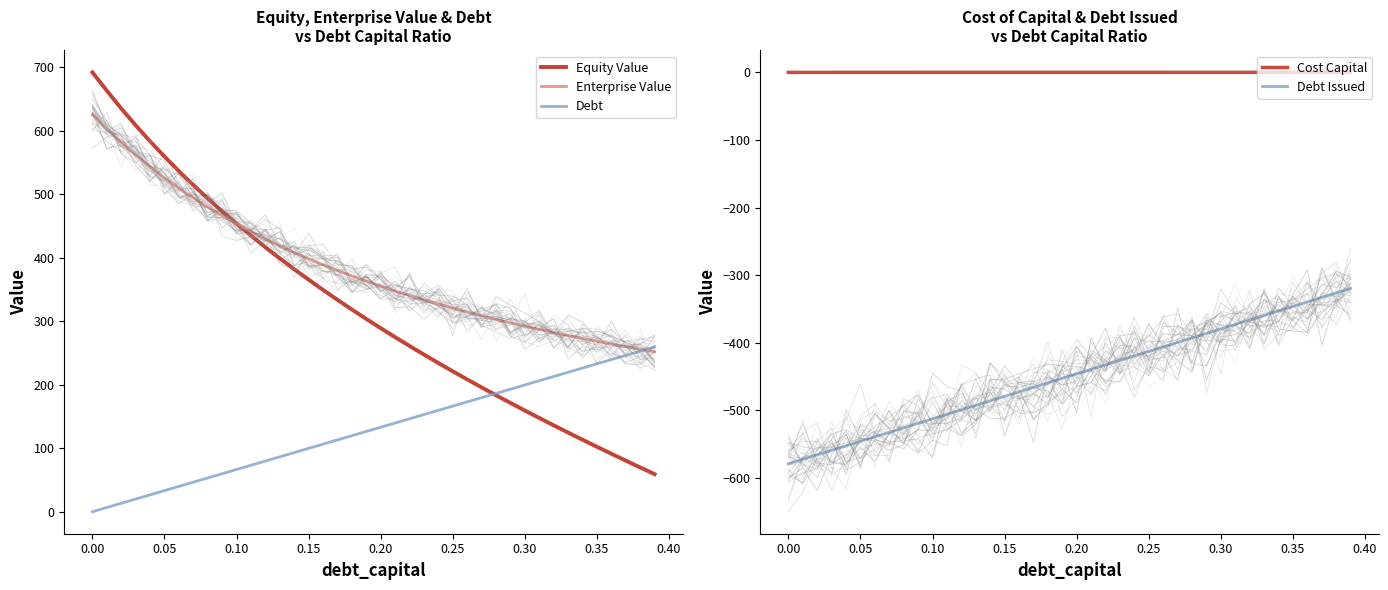

At which label does Debt Issued reach its minimum?

0.00